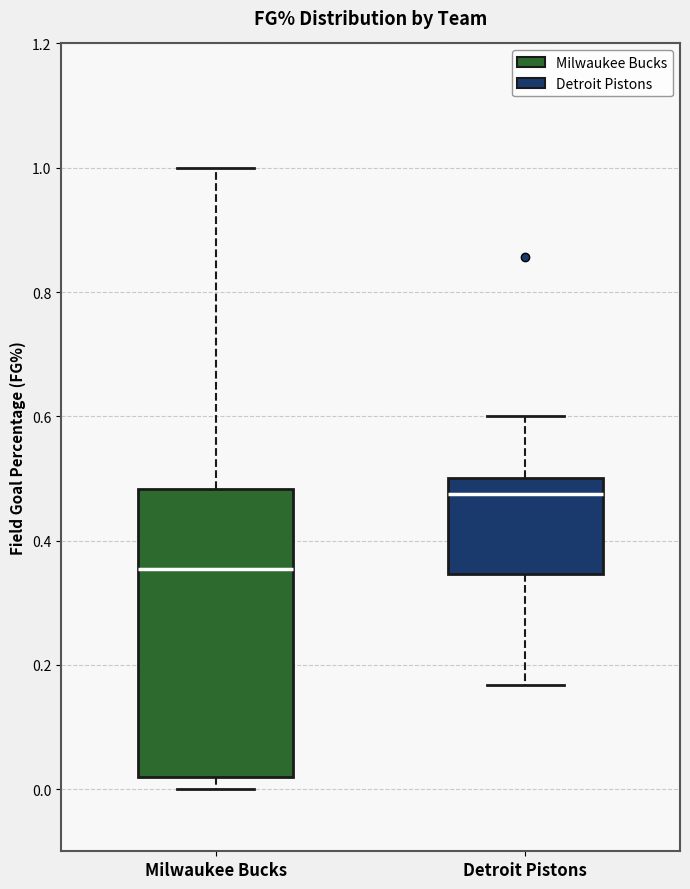

Reading left to right, transcribe this box plot: for each box, give where its median line is, the range the box spans, and where its two whiskers end, as read against the y-axis. The values are not printed on the chart, so give them approximately, as read against the axis.

Milwaukee Bucks: median 0.36, box 0.02 to 0.48, whiskers 0.00 to 1.00
Detroit Pistons: median 0.48, box 0.34 to 0.50, whiskers 0.16 to 0.60